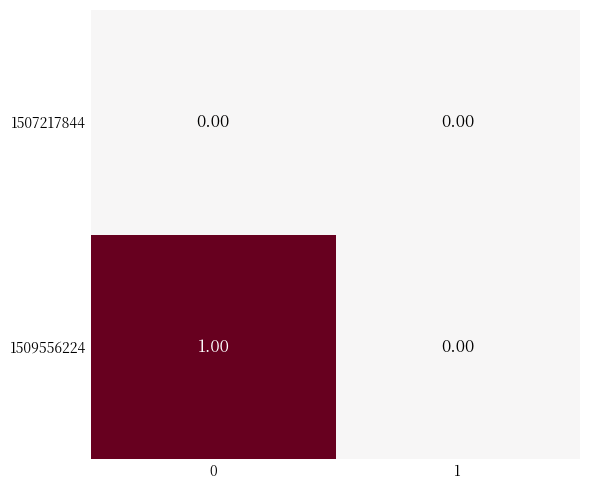

Is the value of 1507217844 at 0 greater than the value of 1509556224 at 0?

No